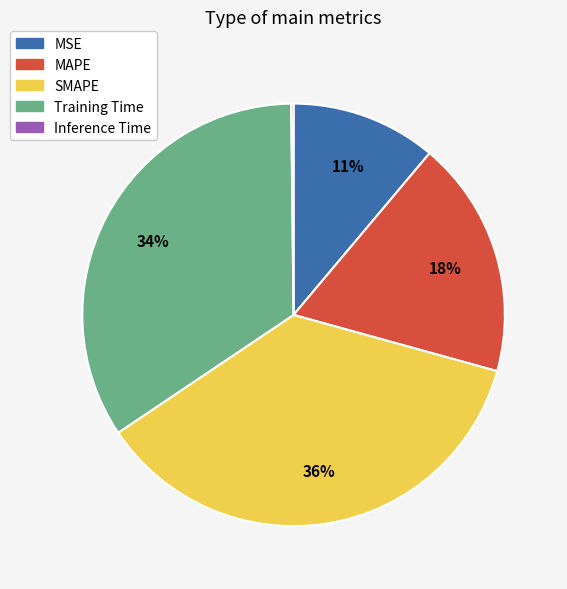

Is the sum of MAPE and Training Time greater than half?

Yes